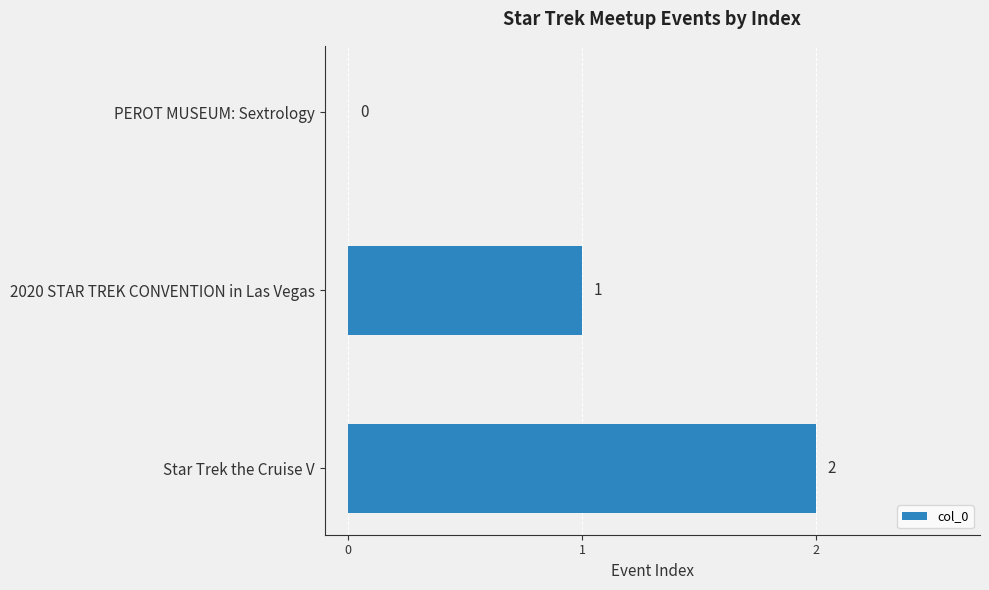

Is it true that the value at Star Trek the Cruise V is 2?

True